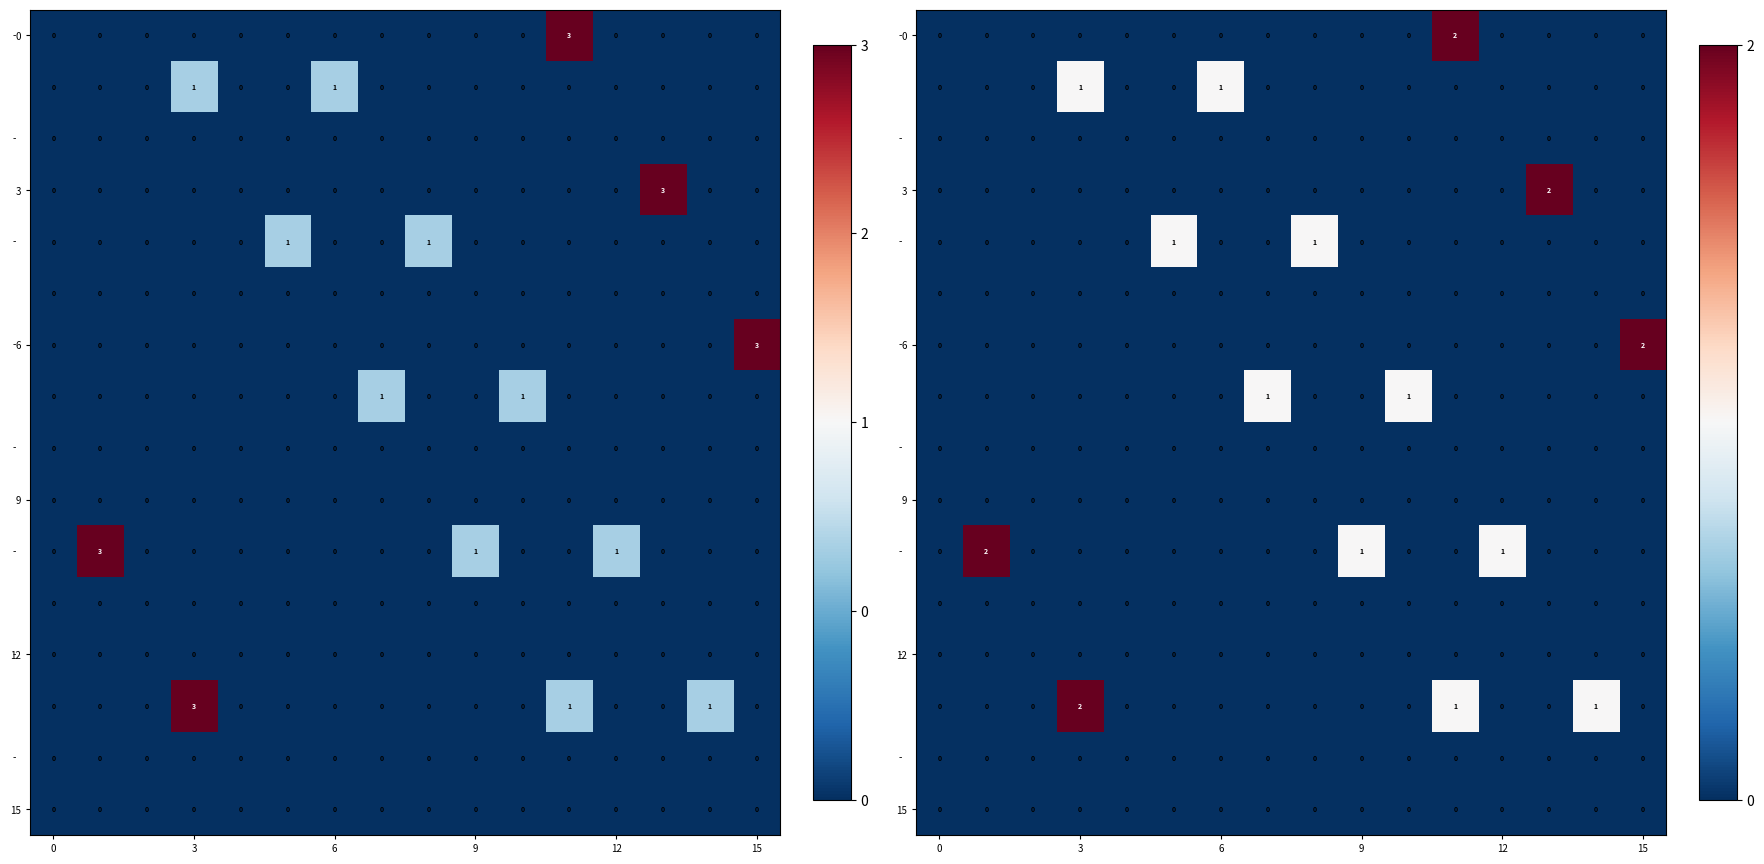

At how many categories does at least one series exceed 1?

5